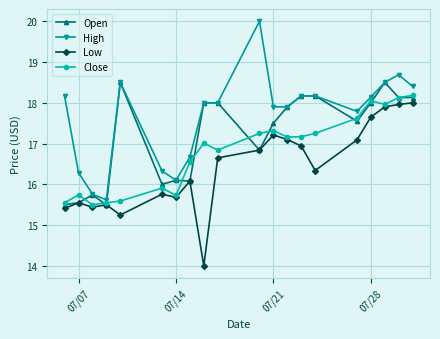

What is the value of the Close point at the 13th from the left?

17.2